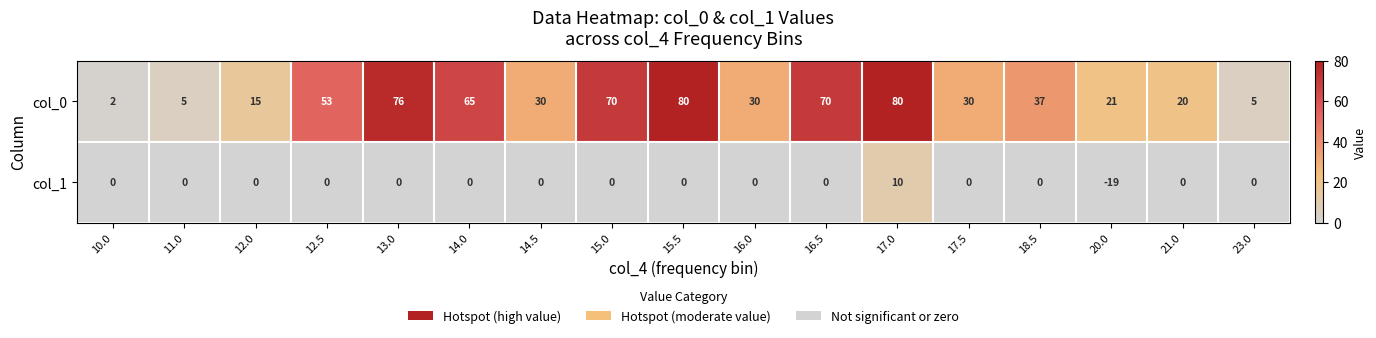

Which series has the largest total across all categories?

col_0